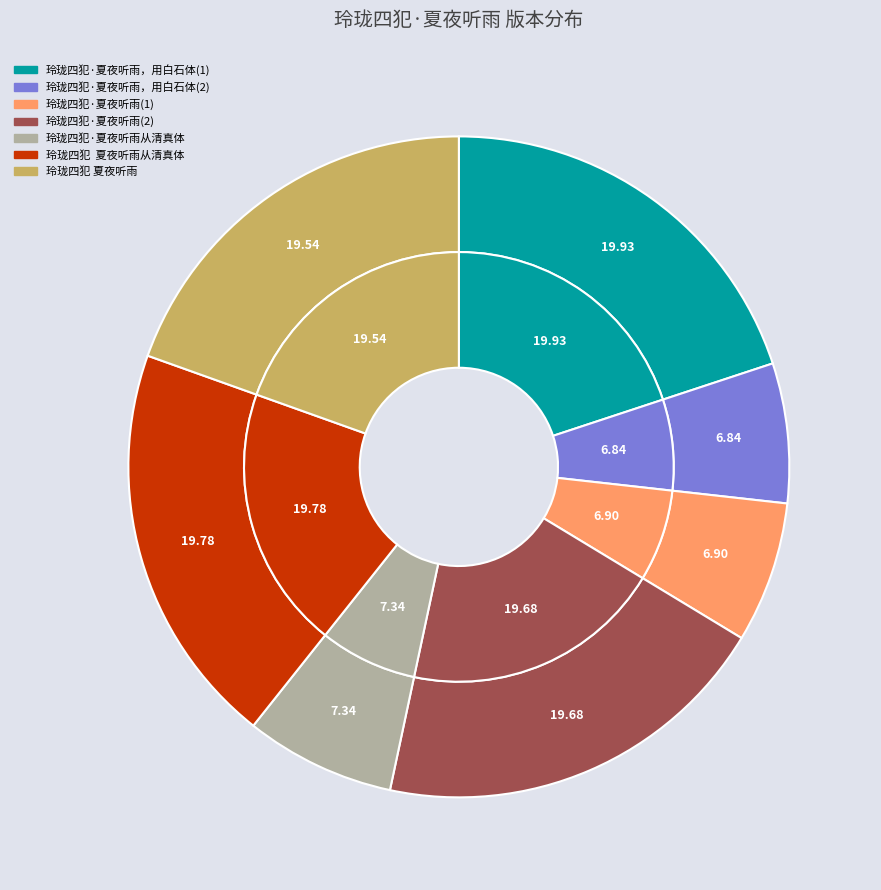

The 玲珑四犯·夏夜听雨，用白石体 slice represents 11% of the pie. True or false?

False